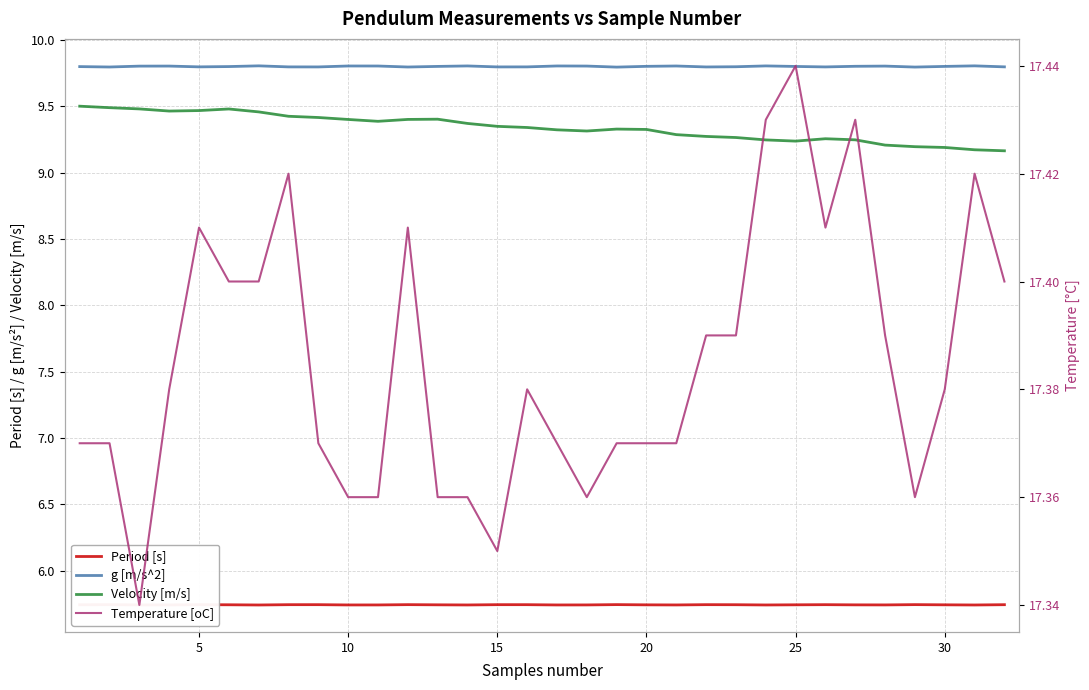

The value of g [m/s^2] at 28 is 13.4. True or false?

False